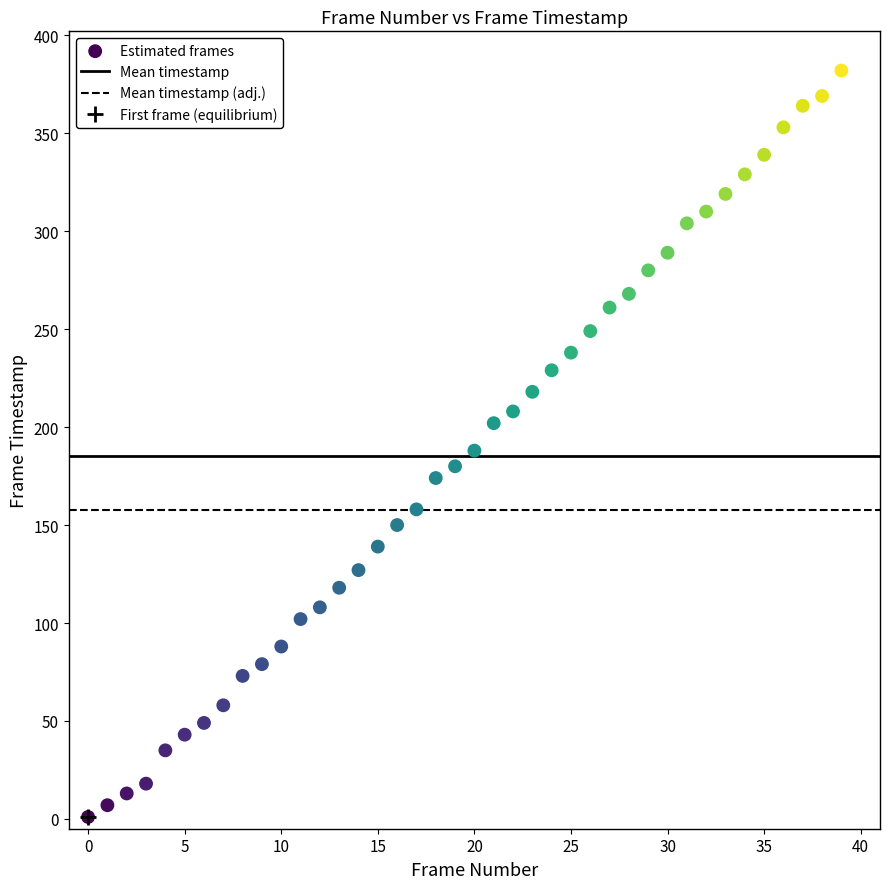

What is the range of Y values (max minus min)?

381